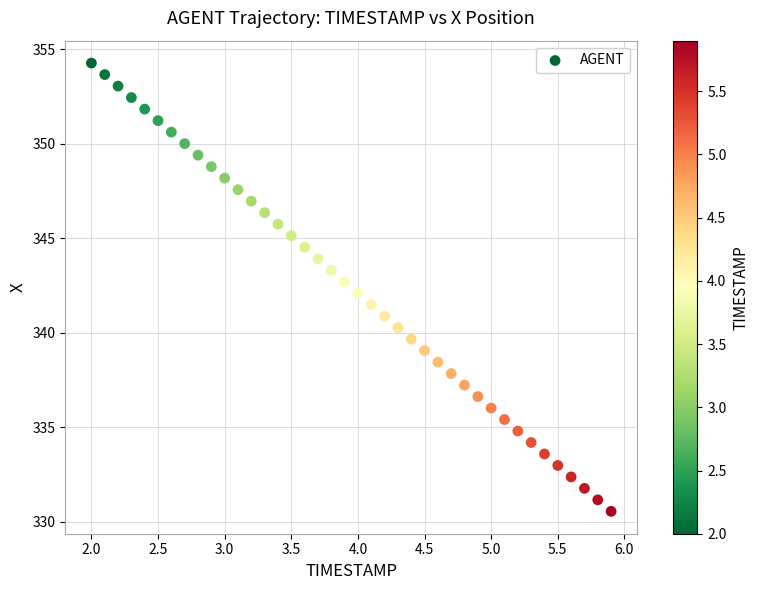

What is the range of Y values (max minus min)?

23.7